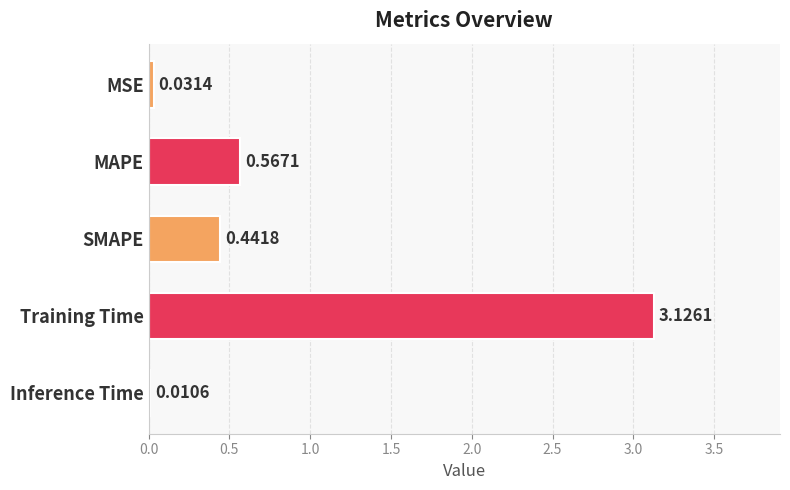

At which label is the value closest to 1?

MAPE